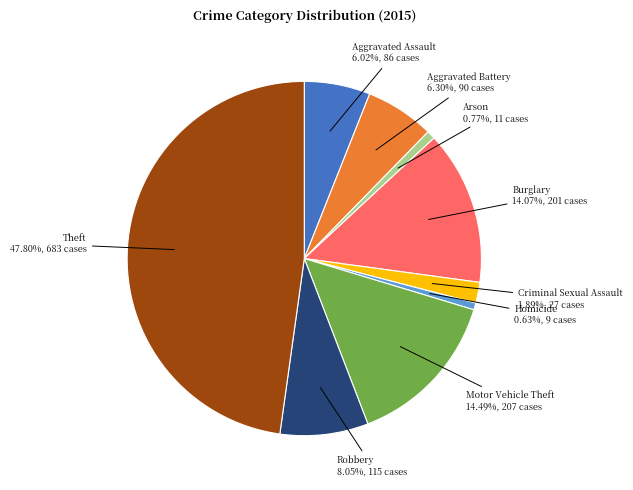

Is Homicide the majority of the pie?

No